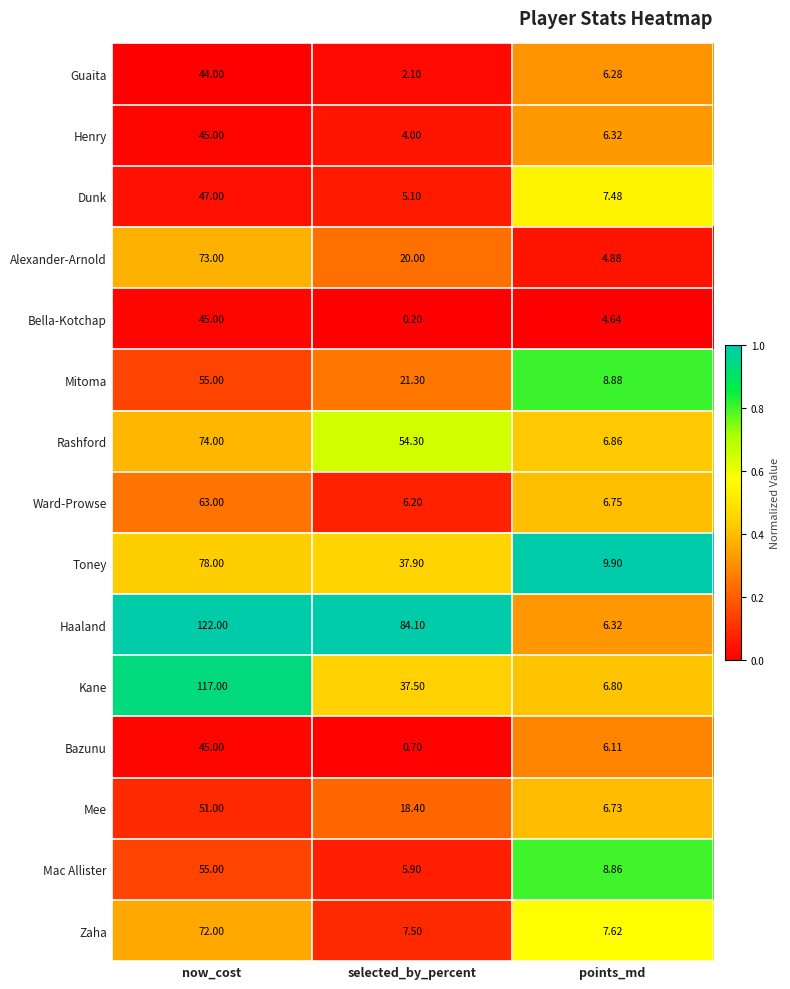

At which category does the chart reach its minimum across all series?

selected_by_percent